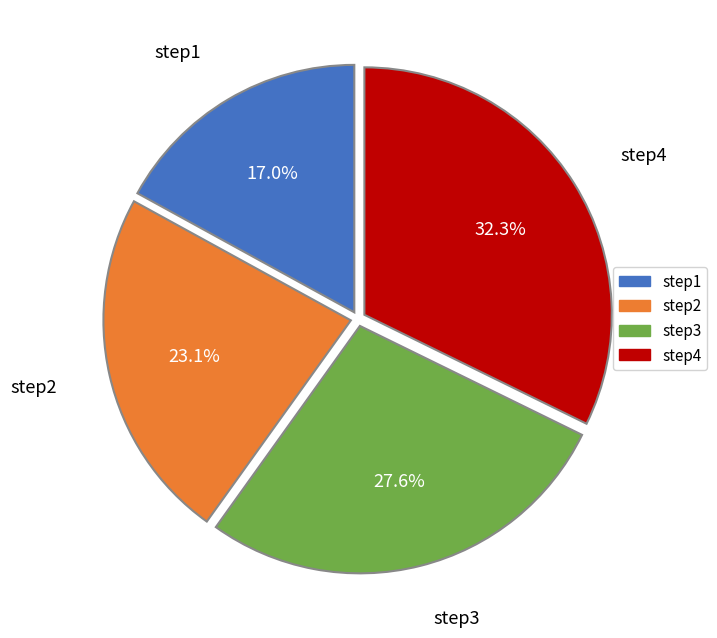

Is there a majority slice in this chart?

No